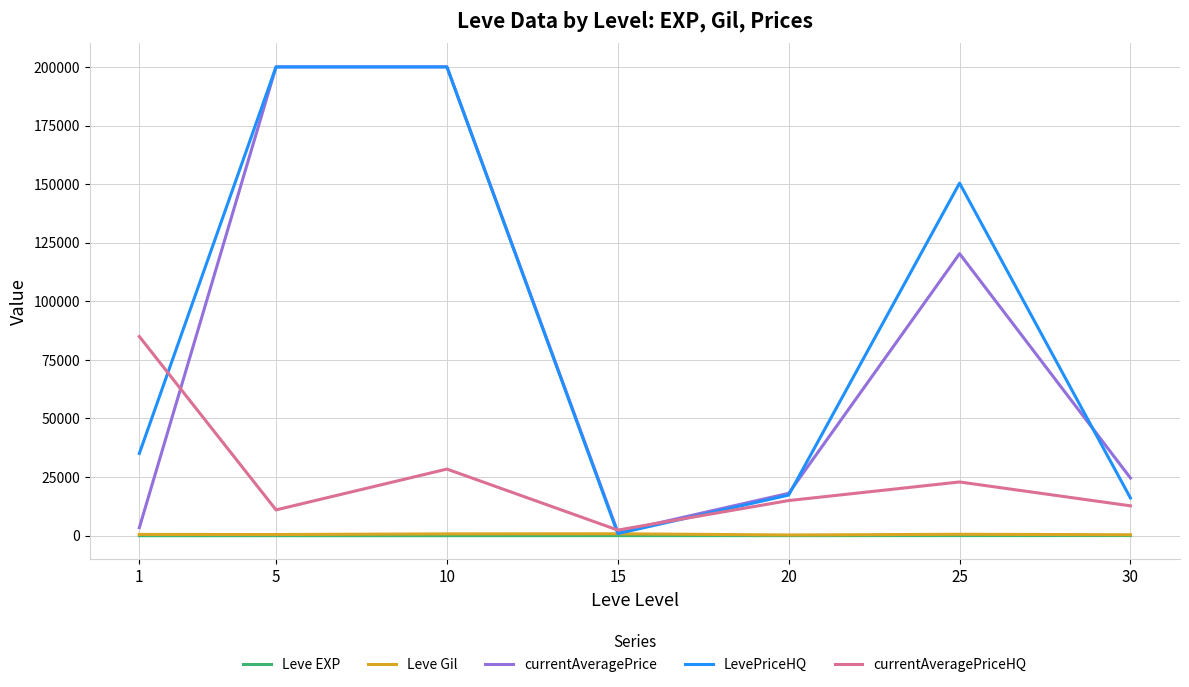

Is the value of Leve EXP at 5 greater than the value of LevePriceHQ at 20?

No